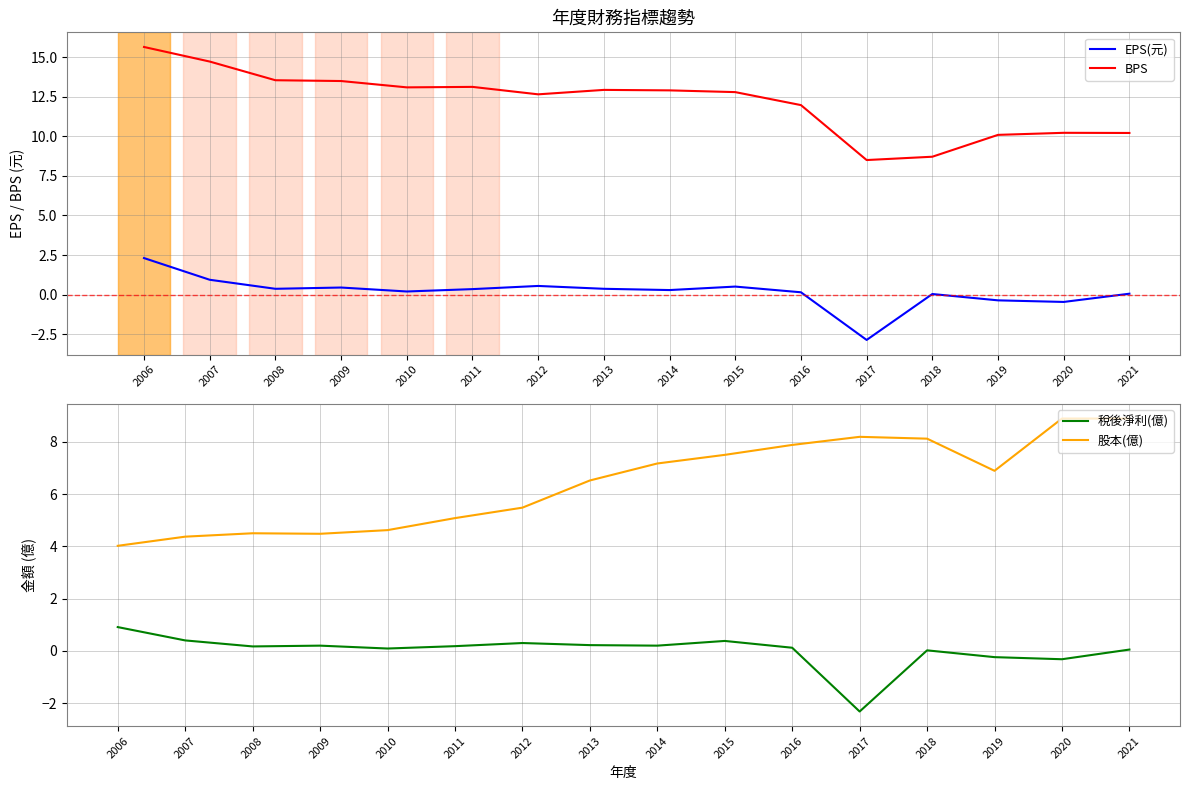

Reading right to left, transcribe all the data shown in this chart.

EPS(元): 2021=0.1	2020=-0.5	2019=-0.4	2018=0.0	2017=-2.9	2016=0.1	2015=0.5	2014=0.3	2013=0.4	2012=0.6	2011=0.3	2010=0.2	2009=0.5	2008=0.4	2007=0.9	2006=2.3
BPS: 2021=10.2	2020=10.2	2019=10.1	2018=8.7	2017=8.5	2016=12.0	2015=12.8	2014=12.9	2013=12.9	2012=12.7	2011=13.1	2010=13.1	2009=13.5	2008=13.5	2007=14.7	2006=15.6
稅後淨利(億): 2021=0.1	2020=-0.3	2019=-0.2	2018=0.0	2017=-2.3	2016=0.1	2015=0.4	2014=0.2	2013=0.2	2012=0.3	2011=0.2	2010=0.1	2009=0.2	2008=0.2	2007=0.4	2006=0.9
股本(億): 2021=8.9	2020=8.9	2019=6.9	2018=8.1	2017=8.2	2016=7.9	2015=7.5	2014=7.2	2013=6.5	2012=5.5	2011=5.1	2010=4.6	2009=4.5	2008=4.5	2007=4.4	2006=4.0